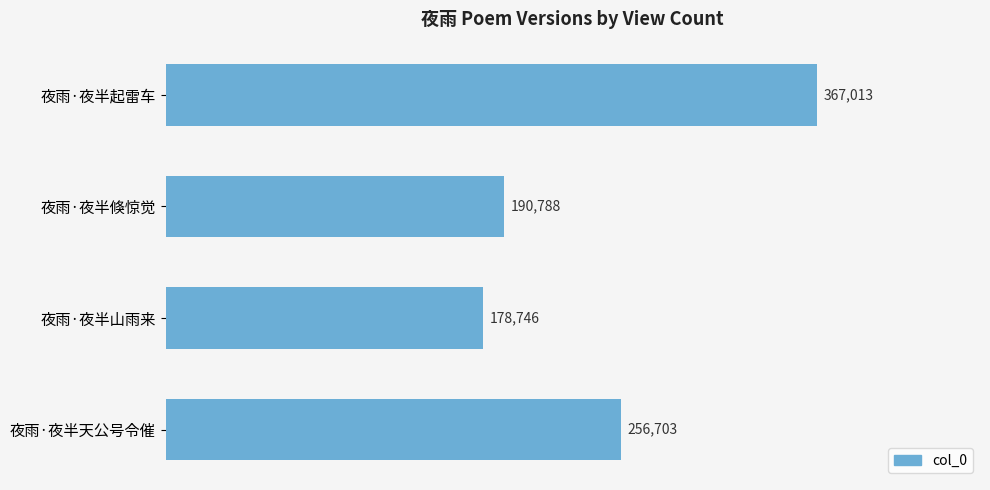

Reading top to bottom, list all the values displayed in this chart.

367013	190788	178746	256703